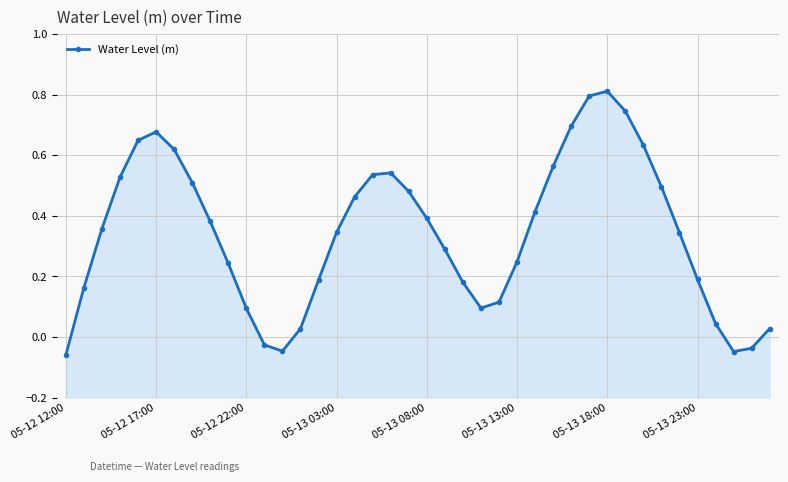

What is the maximum value shown in the chart?

0.8